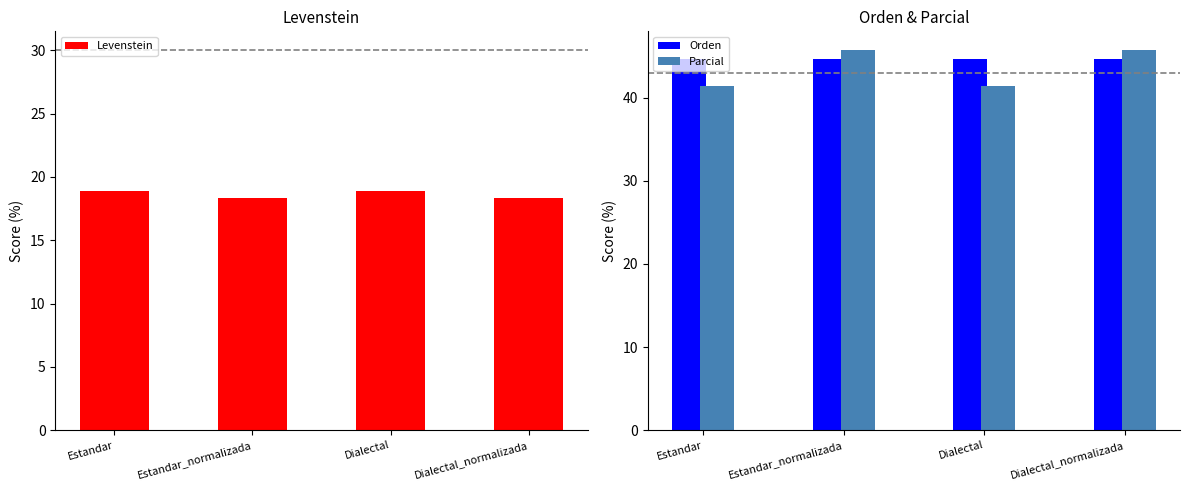

Where is Levenstein nearest to the value 18?

Estandar_normalizada